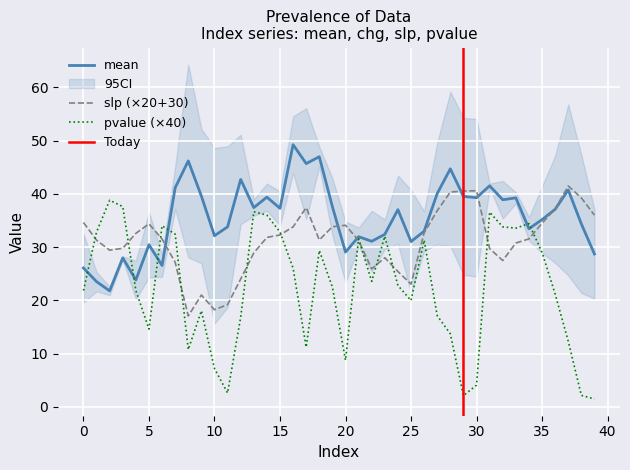

At how many categories does at least one series exceed 27?

40